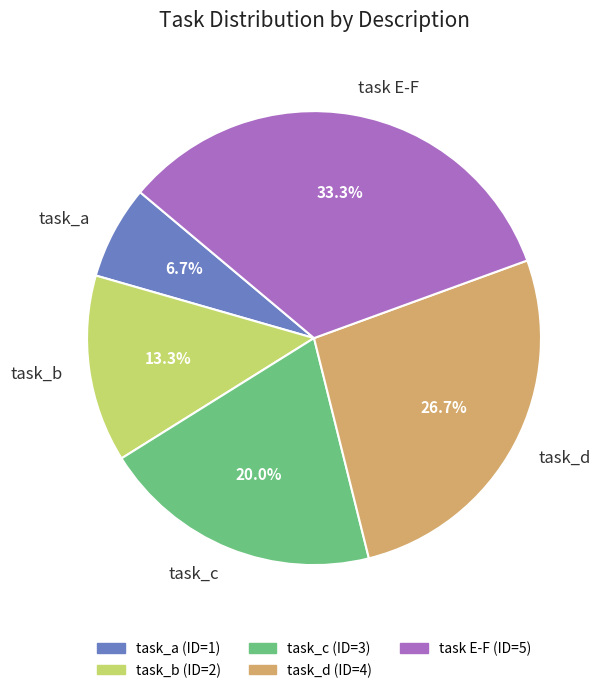

How many segments does this pie chart have?

5